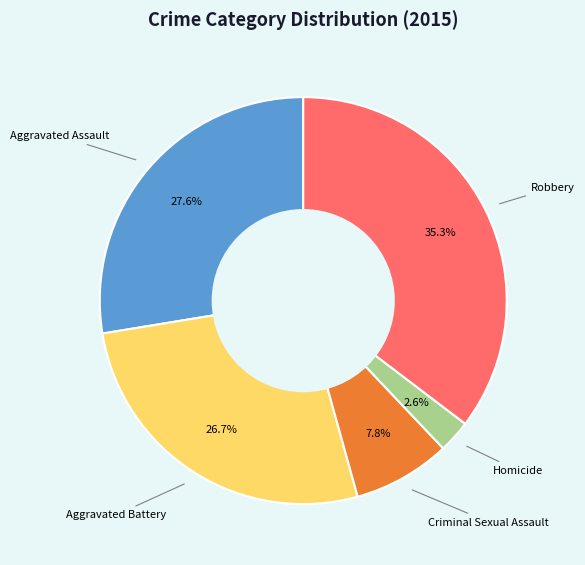

How many slices are in this pie chart?

5